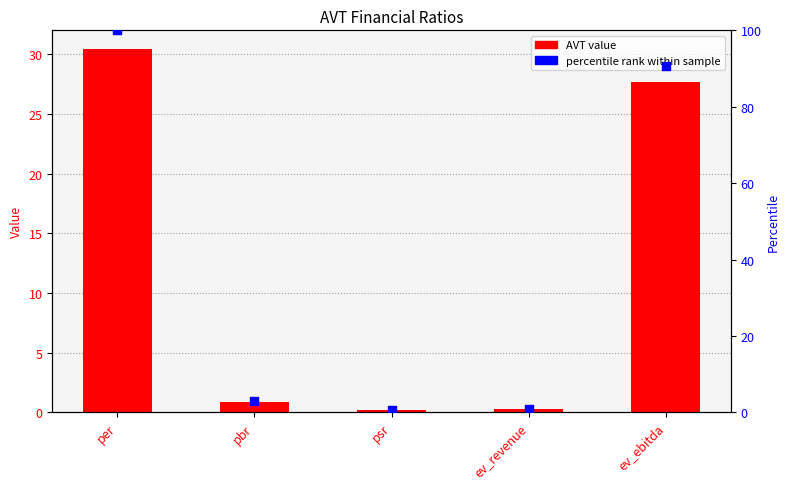

Which series reaches the minimum Y coordinate?

AVT